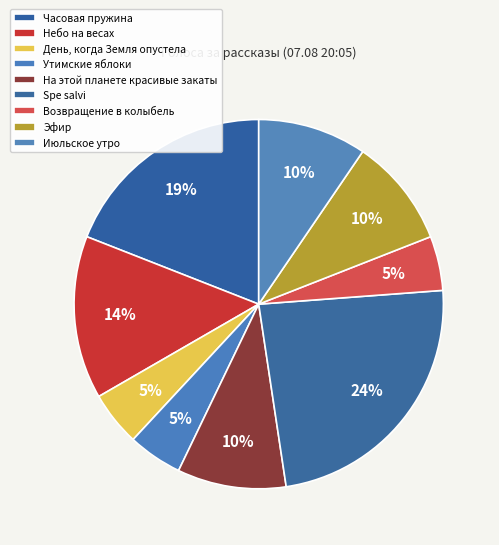

Does Июльское утро account for over 50% of the chart?

No